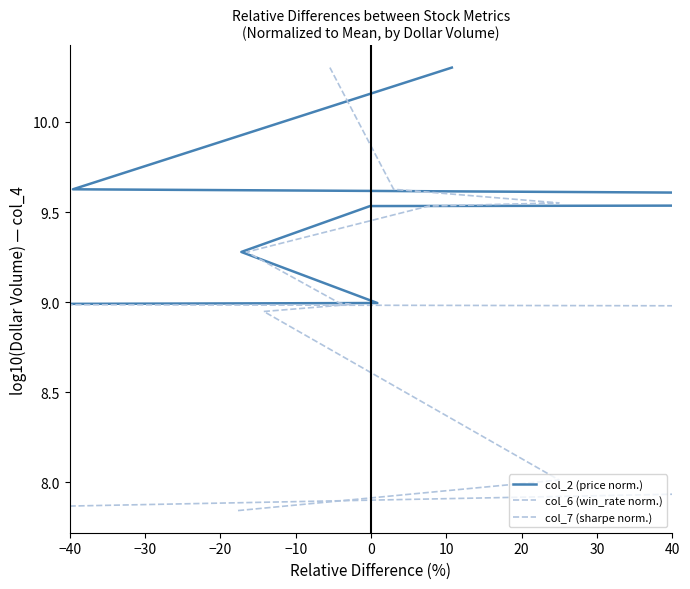

Is it true that col_7 (sharpe norm.) equals 12.6 at 20?

False